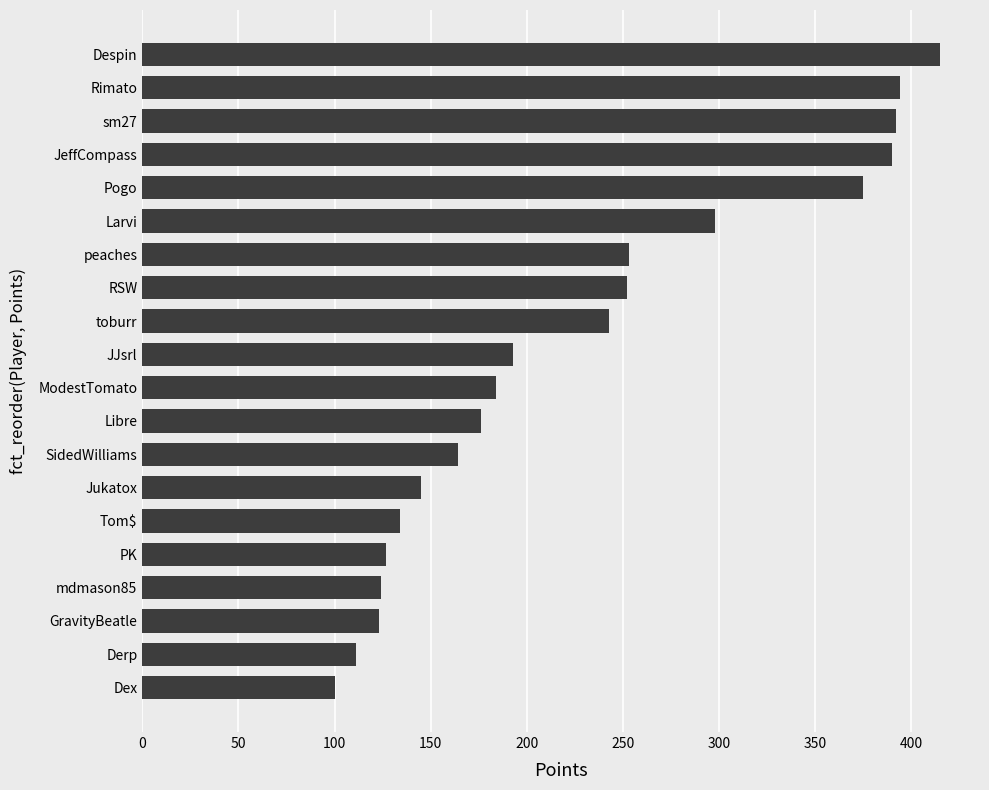

Between Pogo and JJsrl, which is larger?

Pogo